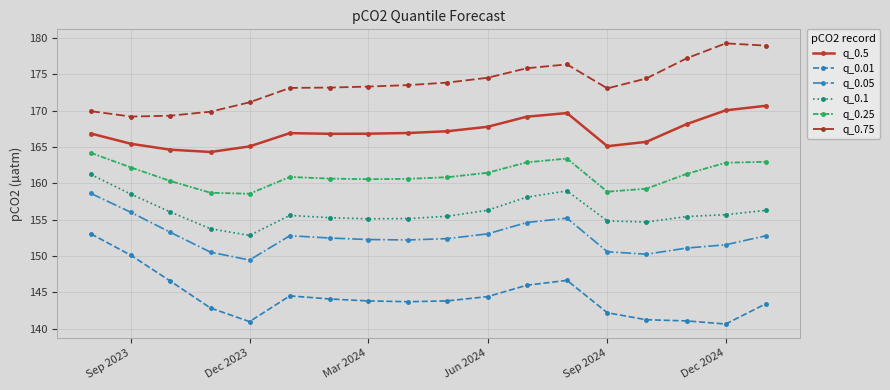

List the series in order of their peak value, lowest first.

q_0.01, q_0.05, q_0.1, q_0.25, q_0.5, q_0.75